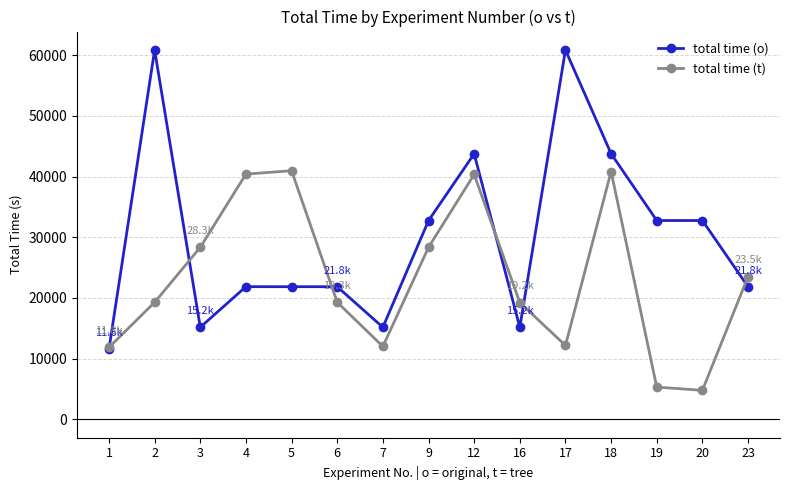

Does the chart display data point markers on the line(s)?

Yes